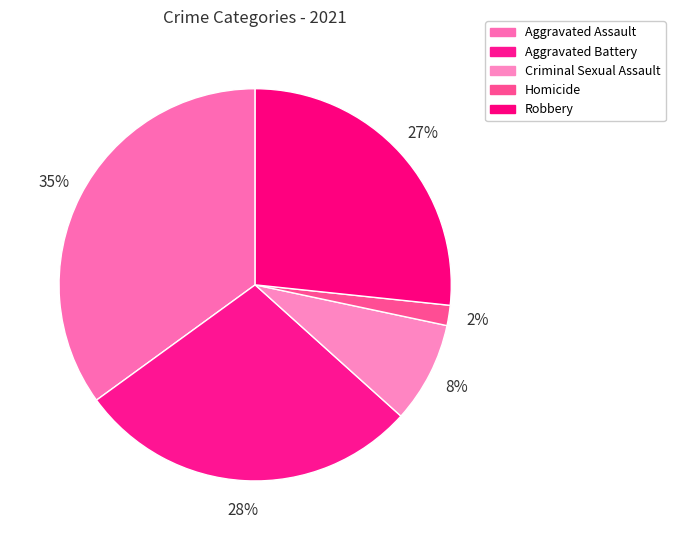

How many segments does this pie chart have?

5